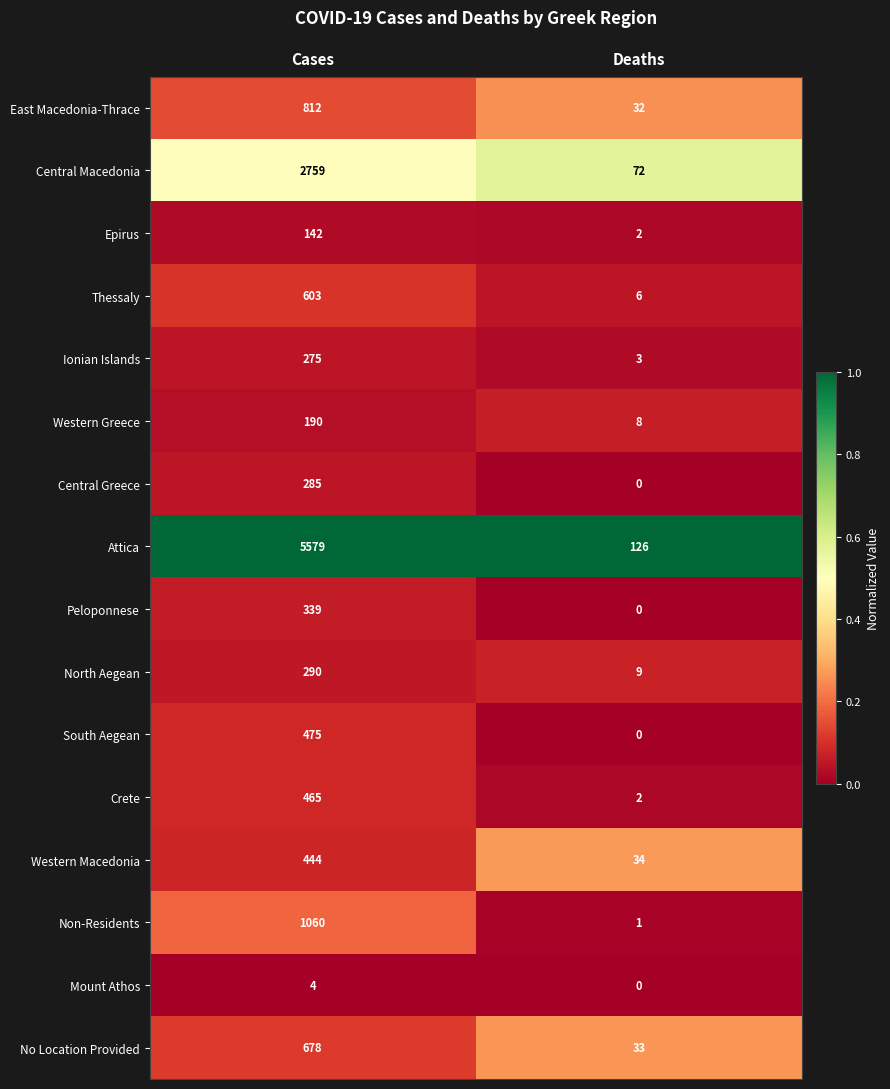

At which label is North Aegean closest to 149?

Deaths